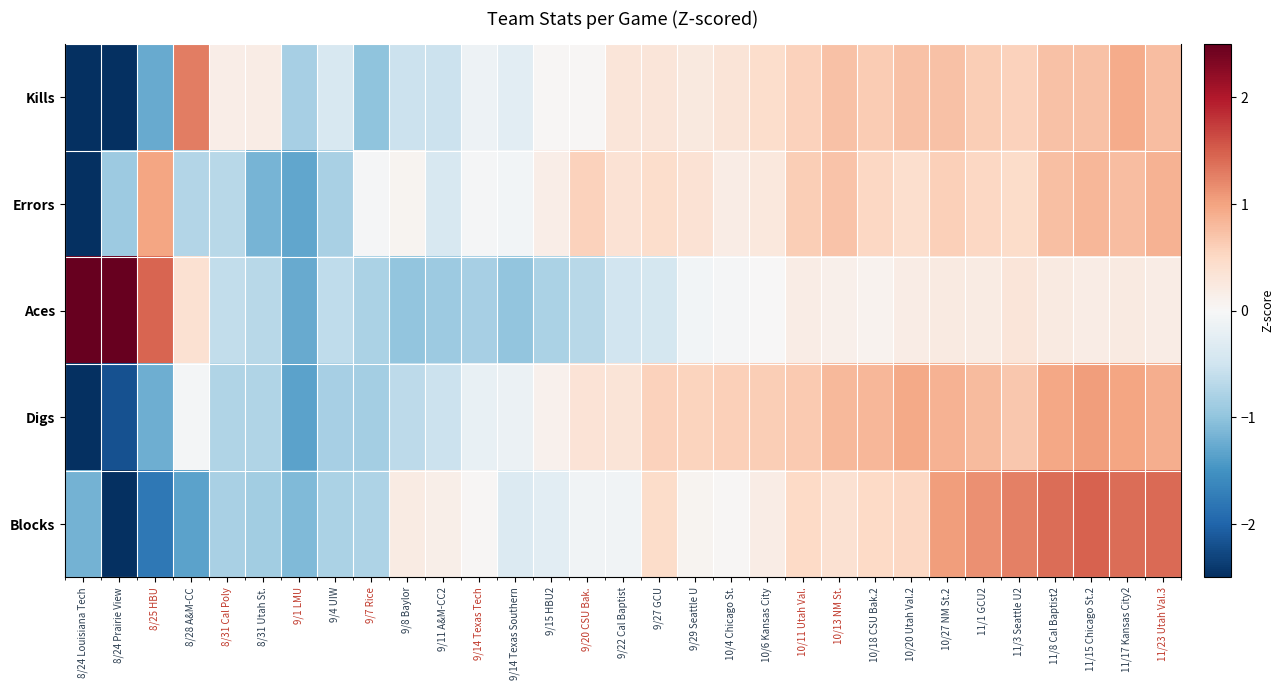

How many values in Kills are below zero?

10